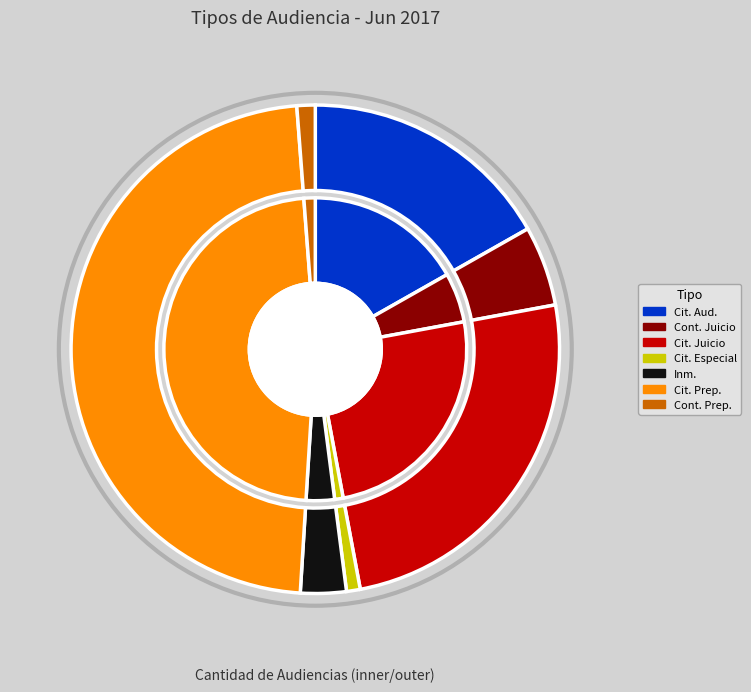

To the nearest percent, what is the average slice percentage?

14%